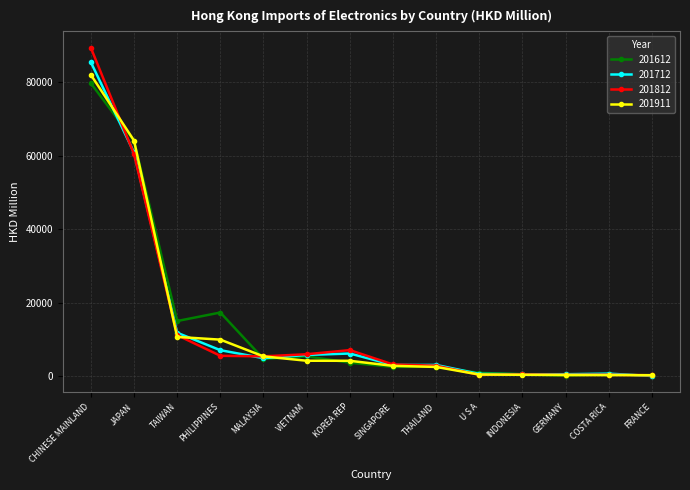

Which series has the widest spread of values?

201812